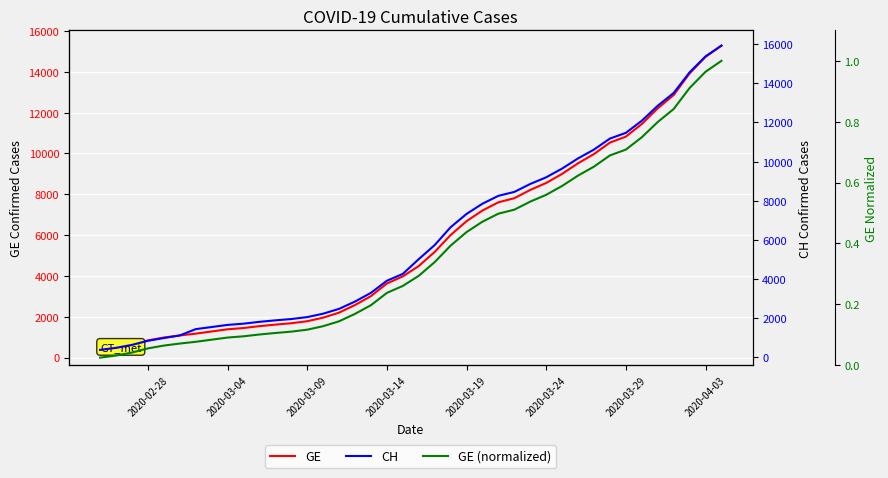

What is the value of the GE (normalized) point at the 19th from the left?

0.2